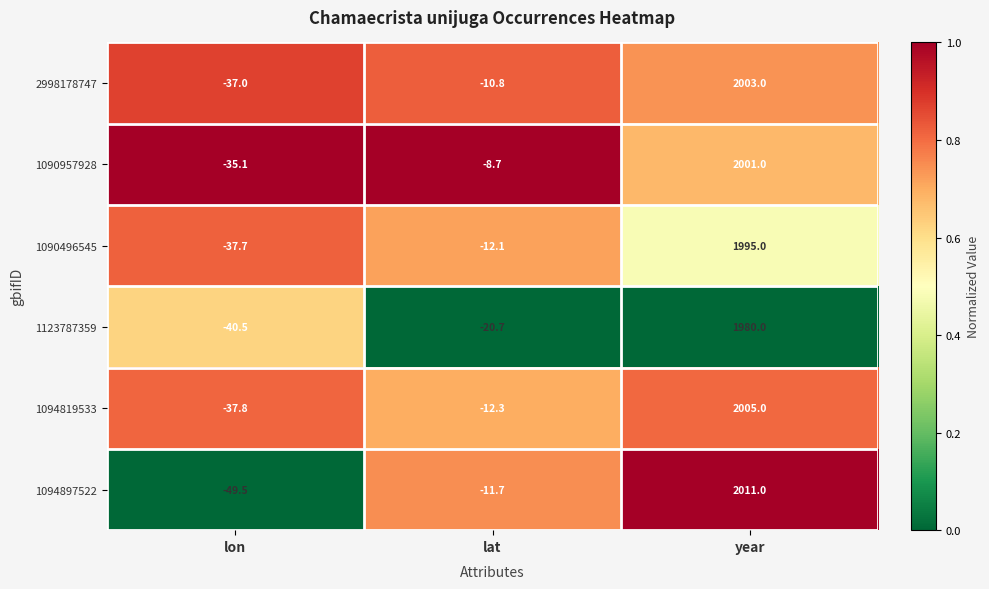

Which series has the widest spread of values?

1094897522